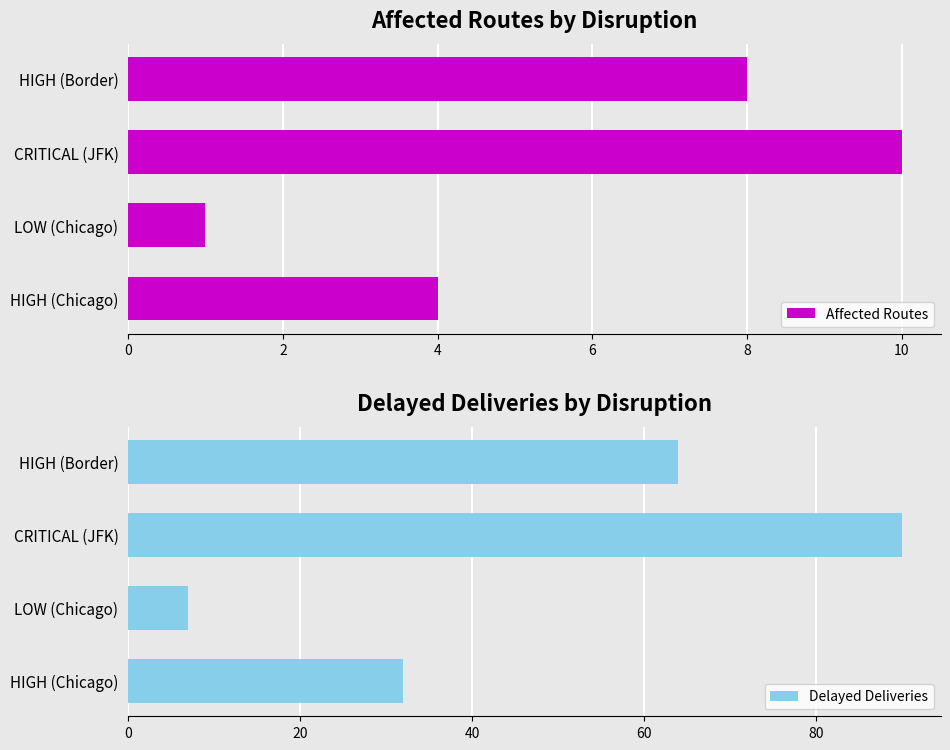

What value does the Affected Routes series have at CRITICAL (JFK)?

10